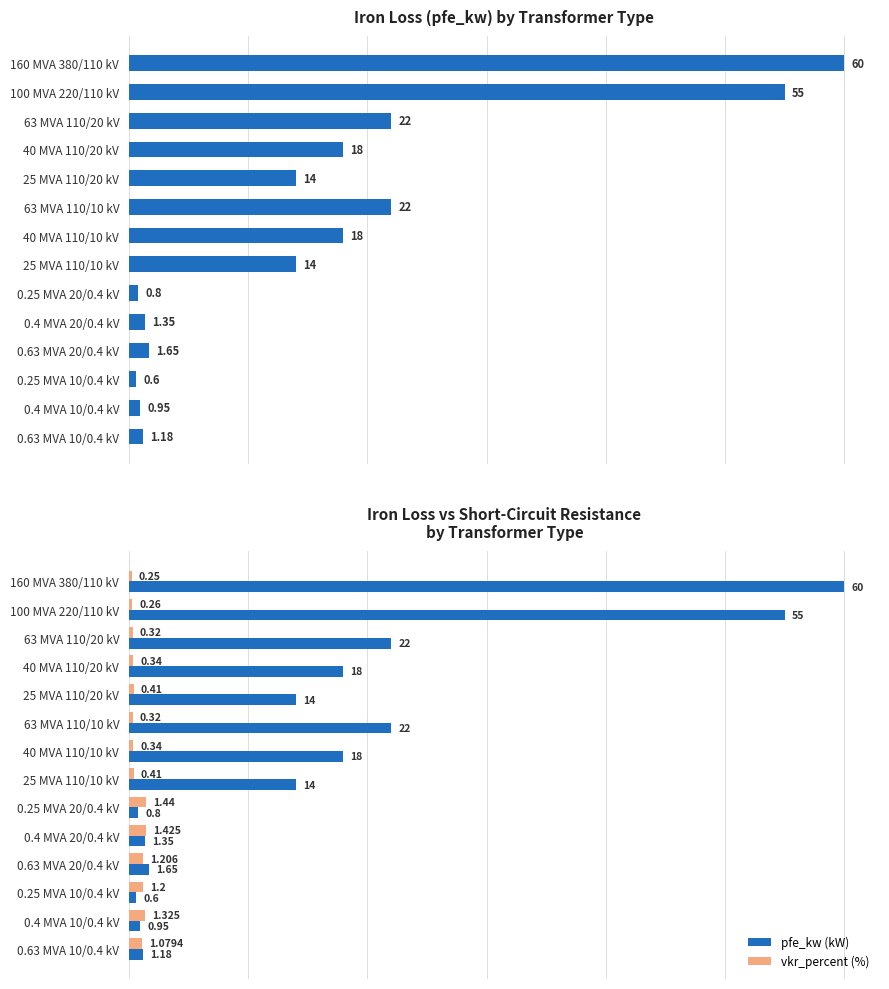

Reading right to left, list all the values displayed in this chart.

pfe_kw: 1.2	0.9	0.6	1.6	1.4	0.8	14.0	18.0	22.0	14.0	18.0	22.0	55.0	60.0
pfe_kw (kW): 1.2	0.9	0.6	1.6	1.4	0.8	14.0	18.0	22.0	14.0	18.0	22.0	55.0	60.0
vkr_percent (%): 1.1	1.3	1.2	1.2	1.4	1.4	0.4	0.3	0.3	0.4	0.3	0.3	0.3	0.2